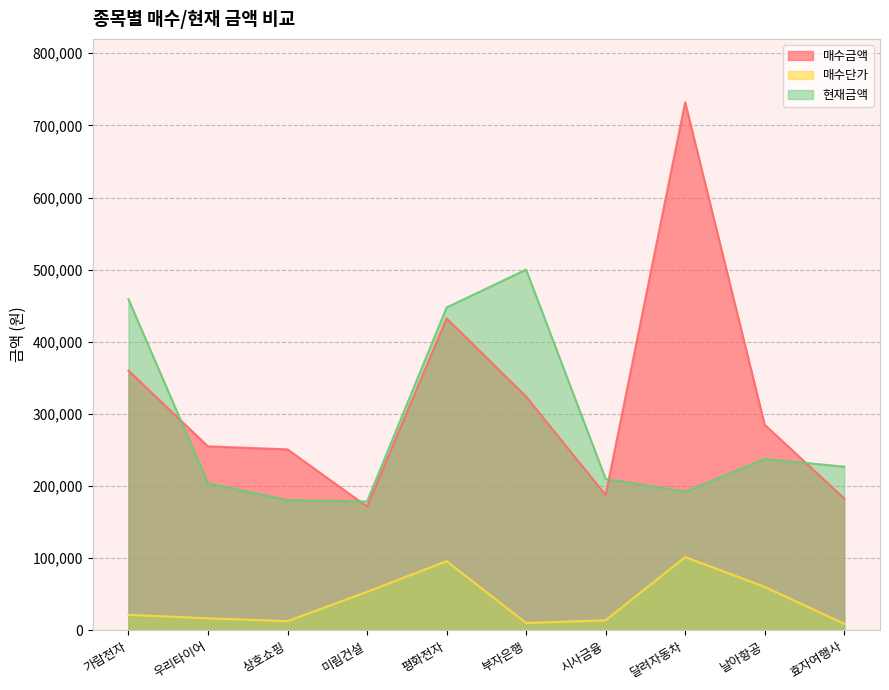

Count the number of data series in this chart.

3